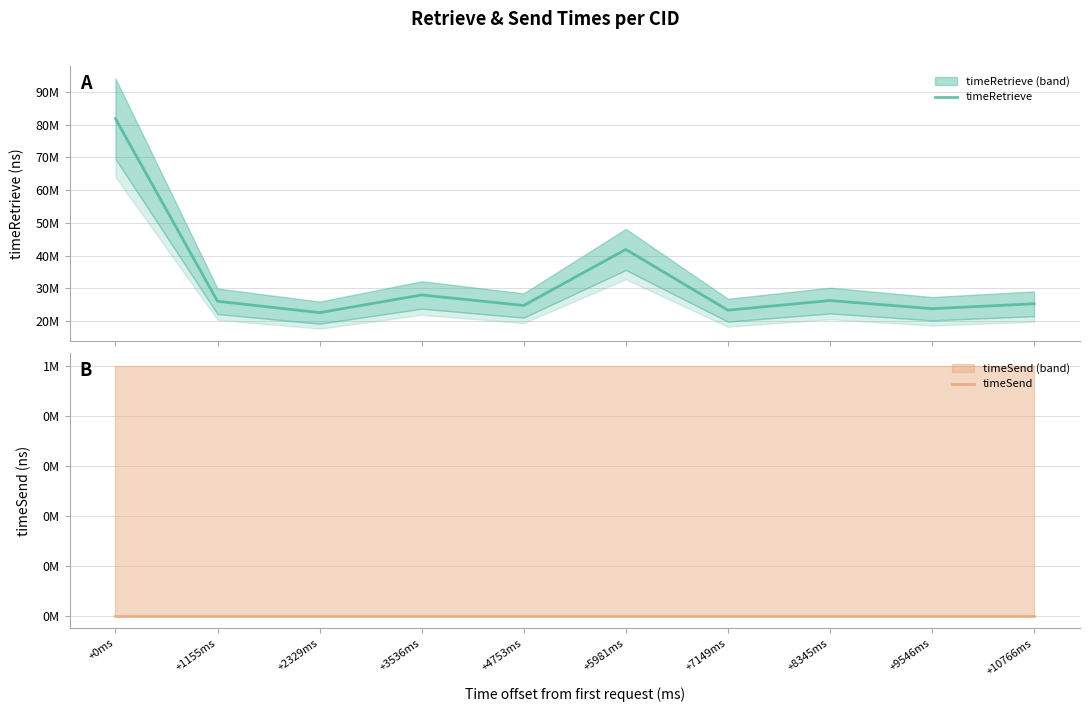

True or false: timeRetrieve and timeSend intersect in this chart.

False